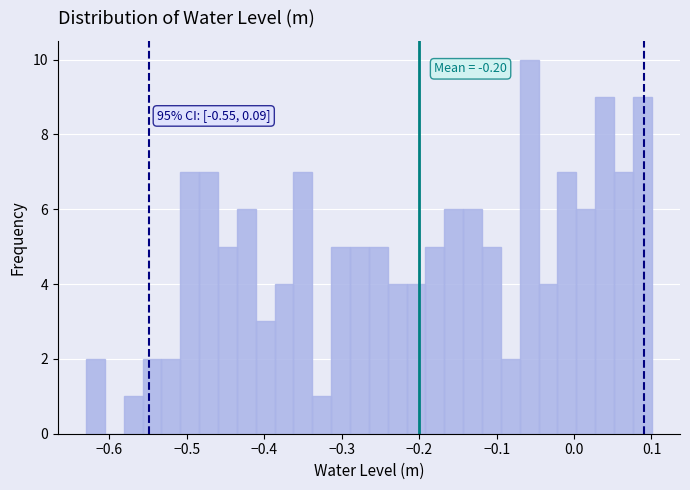

Read against the x-axis, roughly where is the centre of the tallest bar?

-0.06